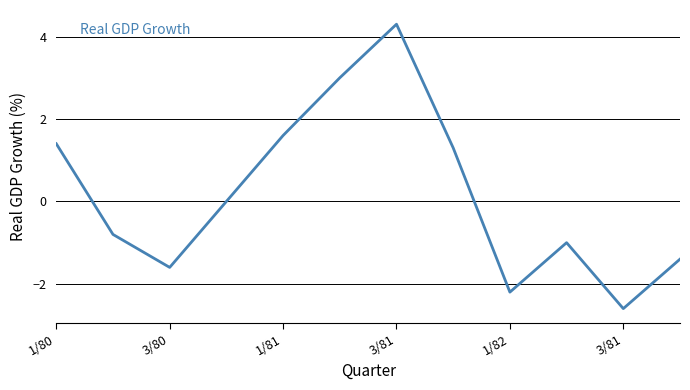

Is this an area chart (filled region under the line)?

No